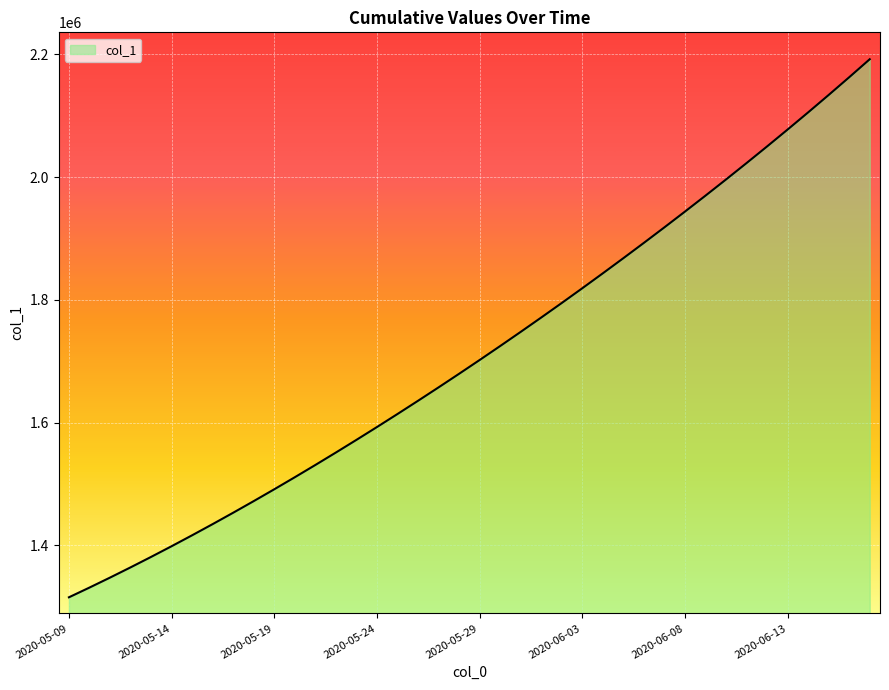

True or false: the data has more than 0 interior local peaks.

False